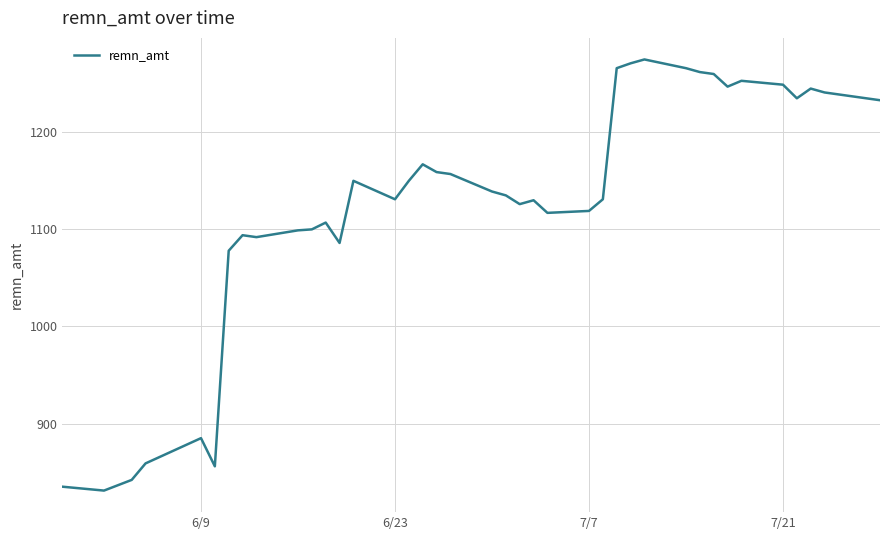

What is the smallest value displayed?

831